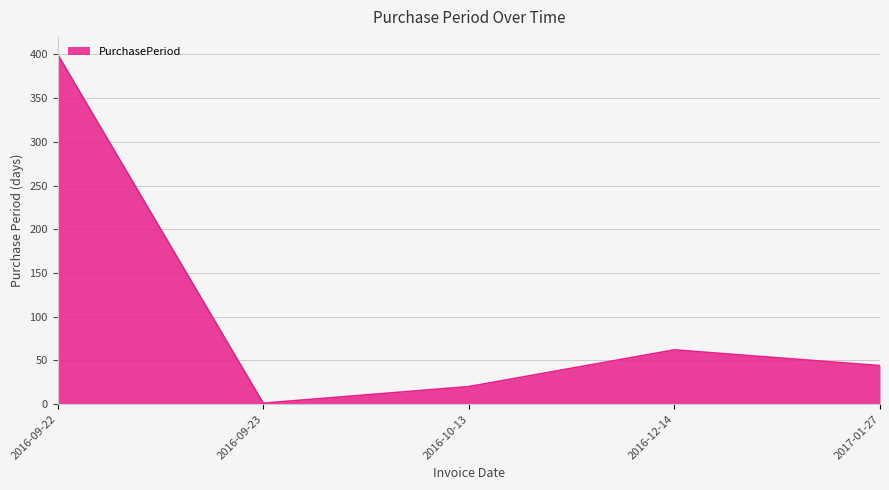

List the labels in order of value, smallest first.

2016-09-23, 2016-10-13, 2017-01-27, 2016-12-14, 2016-09-22